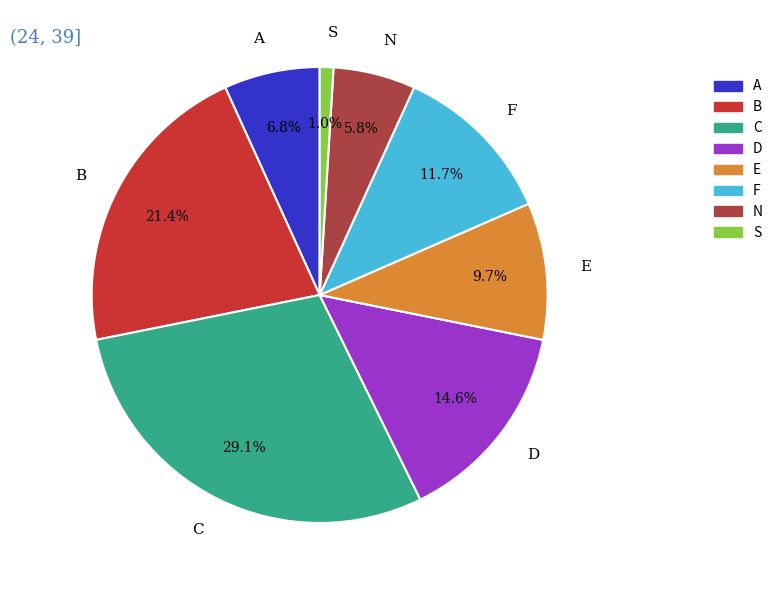

Does any single category account for the majority?

No